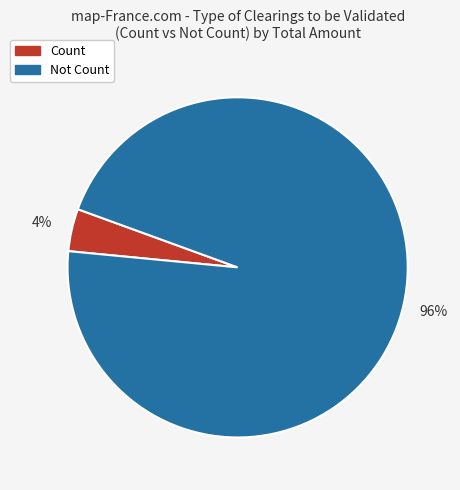

Is there a majority slice in this chart?

Yes